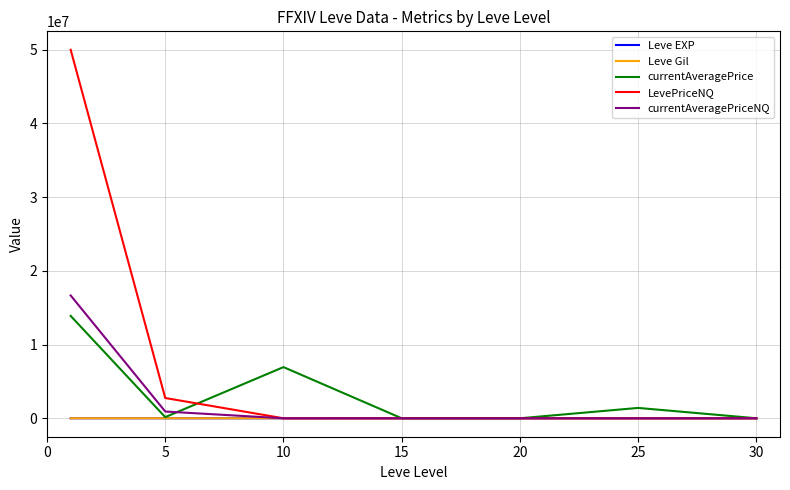

What is the highest value of the currentAveragePrice series?

13891145.2